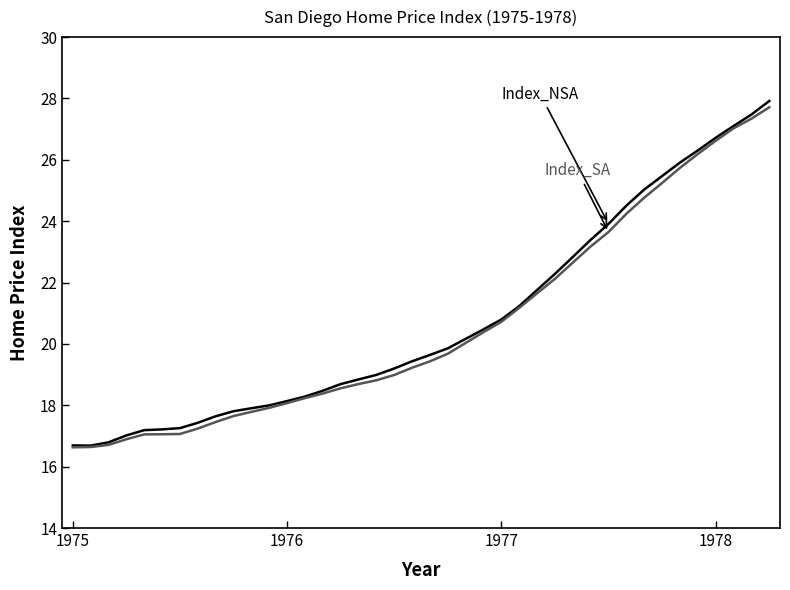

What is the smallest value displayed?

16.6